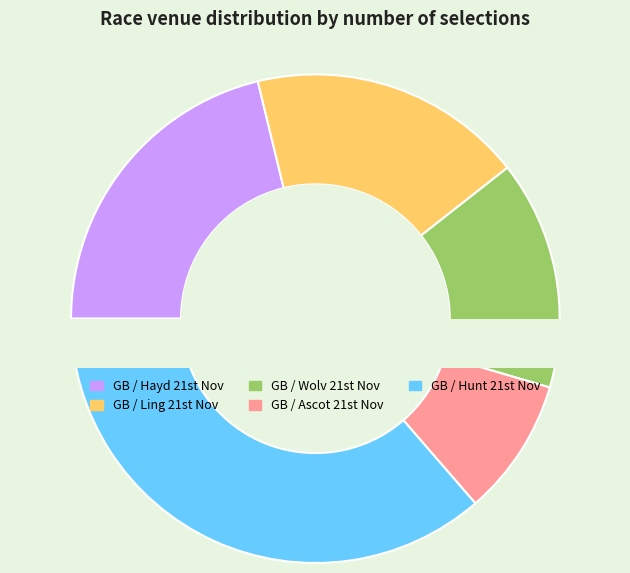

How many slices are in this pie chart?

5